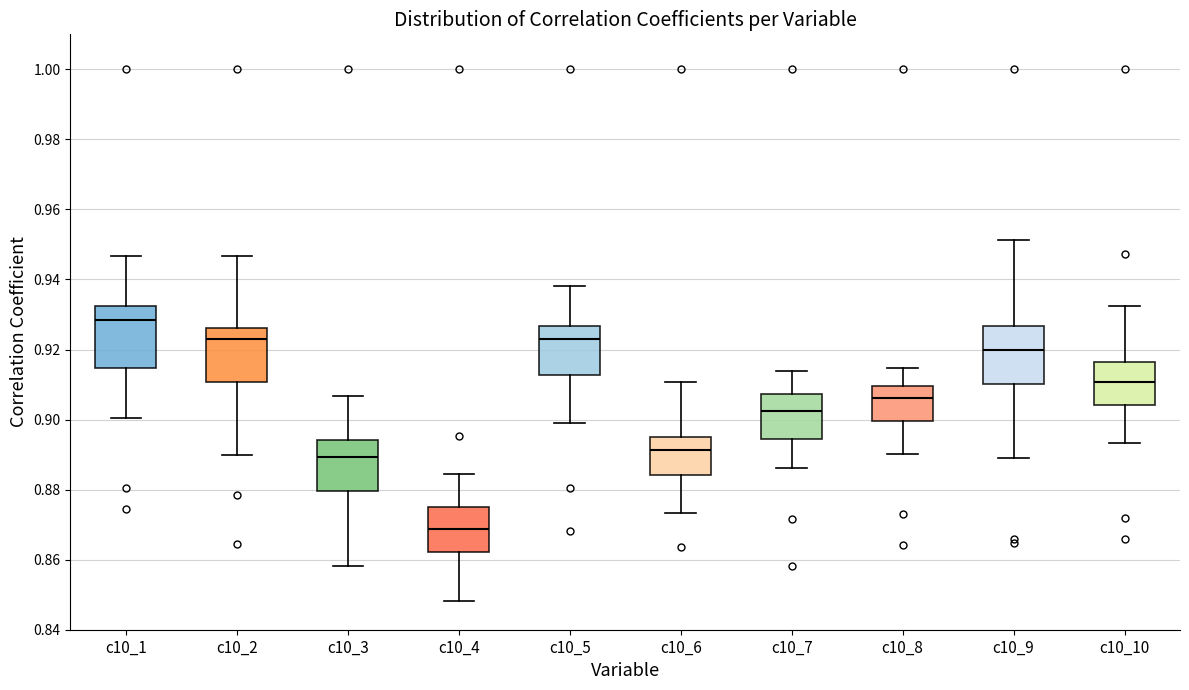

Reading left to right, read every box against the y-axis: the position of its median line, the range the box covers, and the ends of its whiskers. The values are not printed on the chart, so give them approximately, as read against the axis.

c10_1: median 0.928, box 0.914 to 0.932, whiskers 0.900 to 0.946
c10_2: median 0.922, box 0.910 to 0.926, whiskers 0.890 to 0.946
c10_3: median 0.890, box 0.880 to 0.894, whiskers 0.858 to 0.906
c10_4: median 0.868, box 0.862 to 0.876, whiskers 0.848 to 0.884
c10_5: median 0.922, box 0.912 to 0.926, whiskers 0.900 to 0.938
c10_6: median 0.892, box 0.884 to 0.894, whiskers 0.874 to 0.910
c10_7: median 0.902, box 0.894 to 0.908, whiskers 0.886 to 0.914
c10_8: median 0.906, box 0.900 to 0.910, whiskers 0.890 to 0.914
c10_9: median 0.920, box 0.910 to 0.926, whiskers 0.888 to 0.952
c10_10: median 0.910, box 0.904 to 0.916, whiskers 0.894 to 0.932